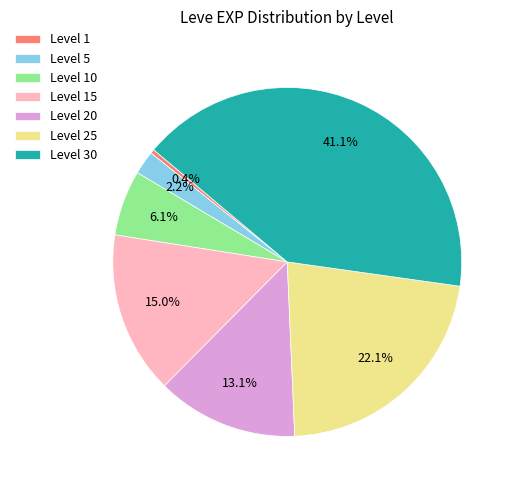

Is there any slice that represents more than half of the pie?

No